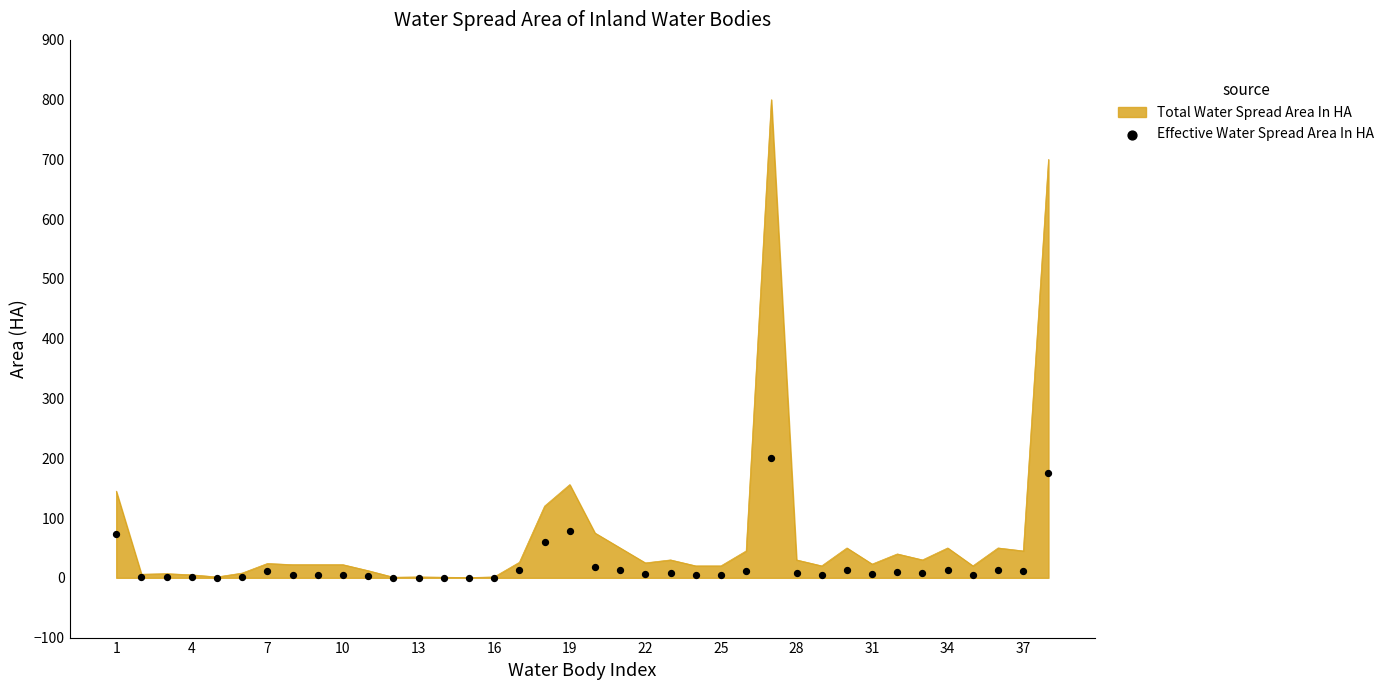

What is the maximum value for Total Water Spread Area In HA?

800.0